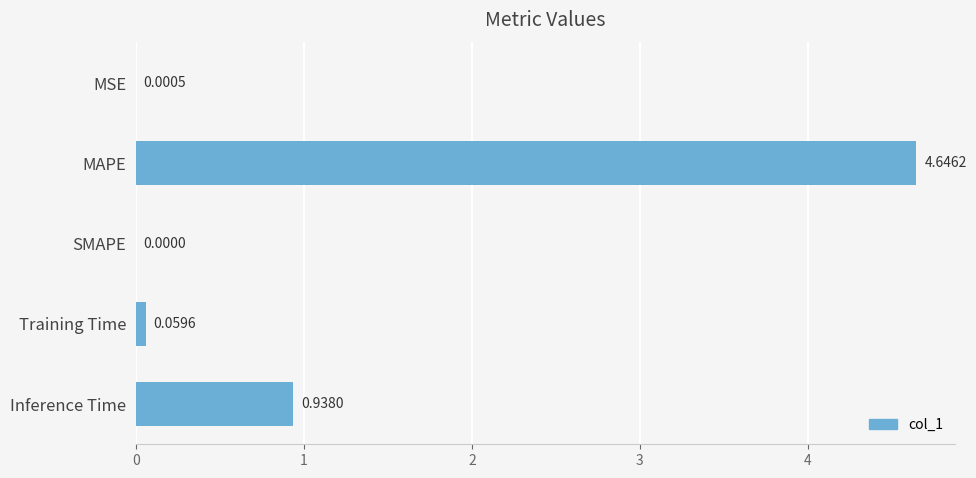

At which label is the value closest to 2?

Inference Time